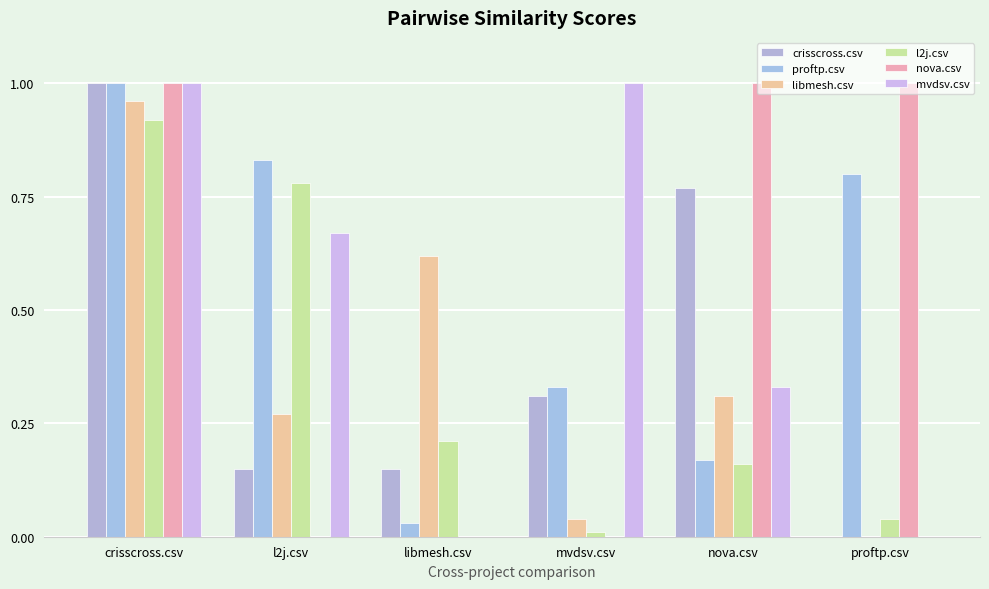

The value of libmesh.csv at libmesh.csv is 0.6. True or false?

True